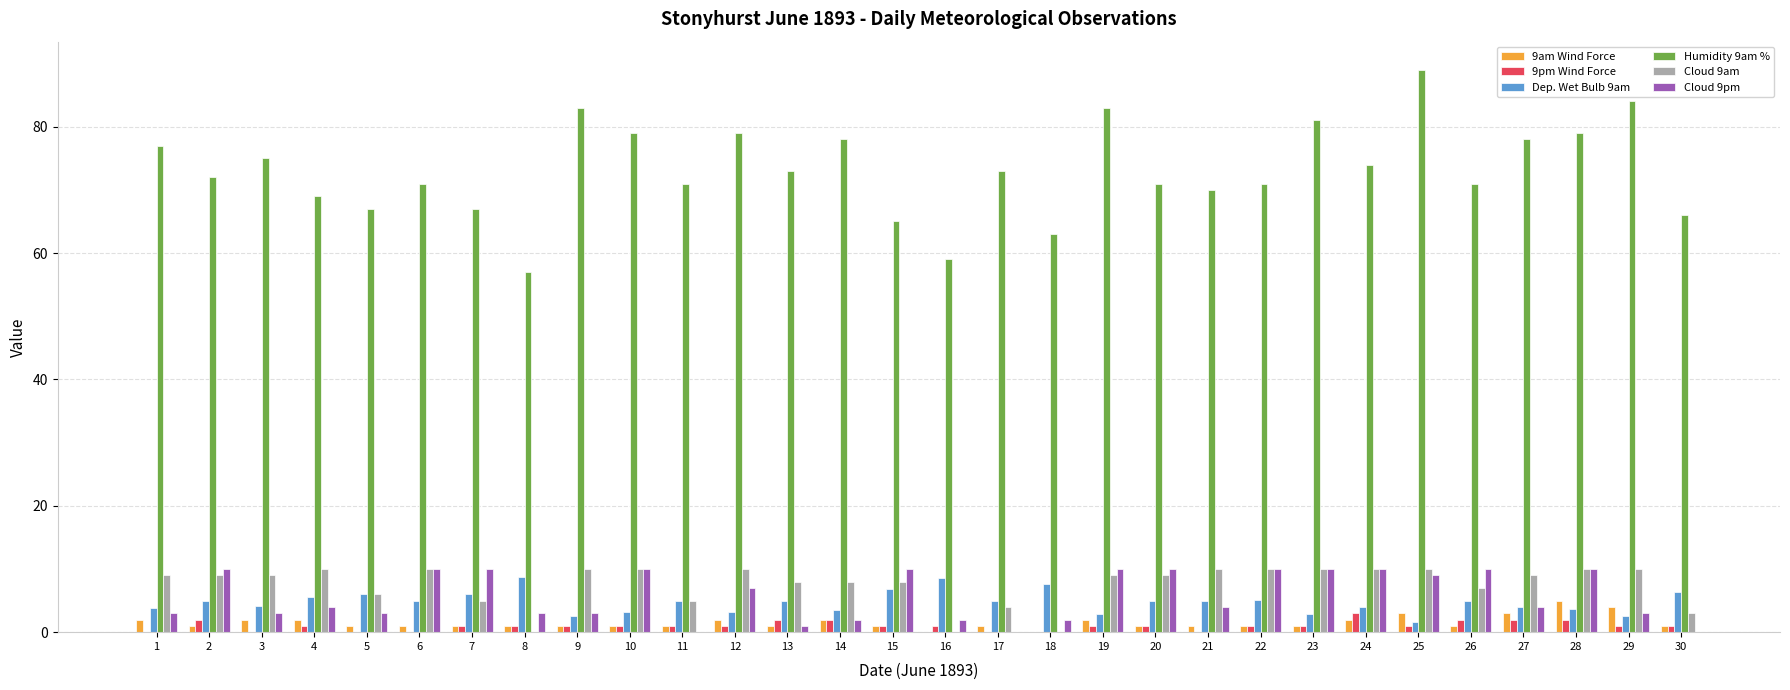

What is the approximate value of Cloud 9pm at 15?

10.0